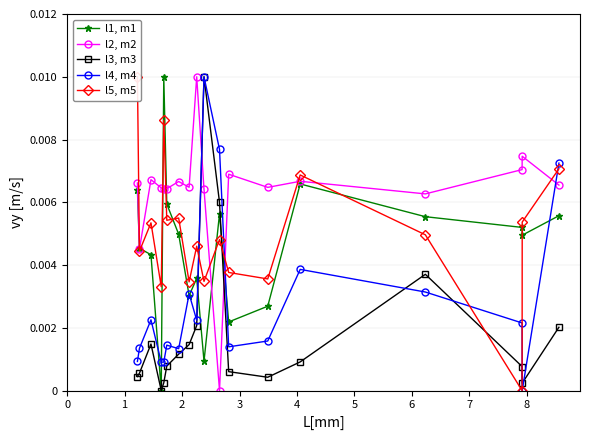

List the series in order of their peak value, lowest first.

l1, m1, l2, m2, l3, m3, l4, m4, l5, m5